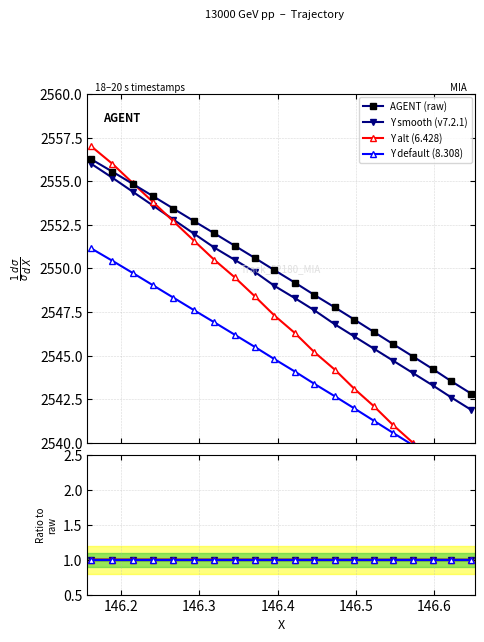

What is the highest value of the AGENT (raw) series?

2556.3